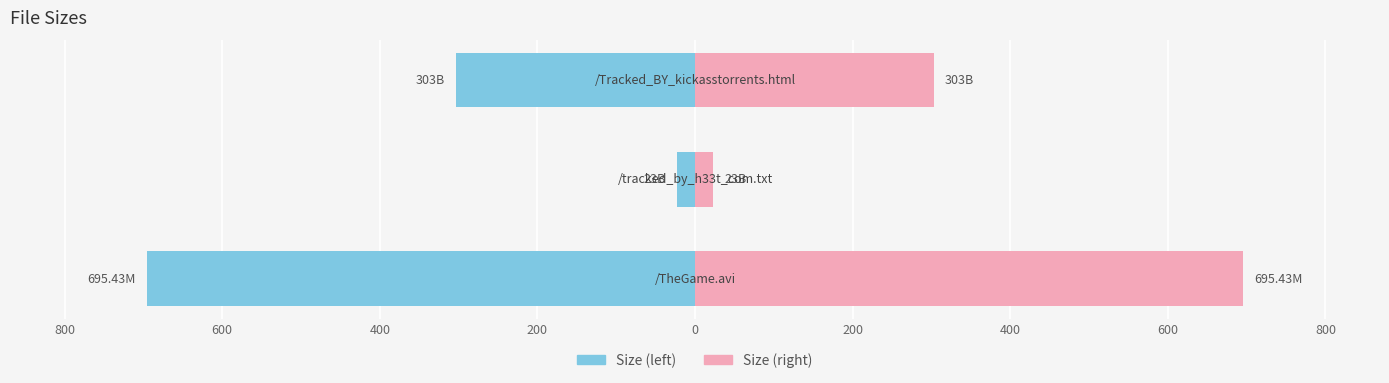

Rank the series by their average value, from highest to lowest.

Size (right), Size (left)